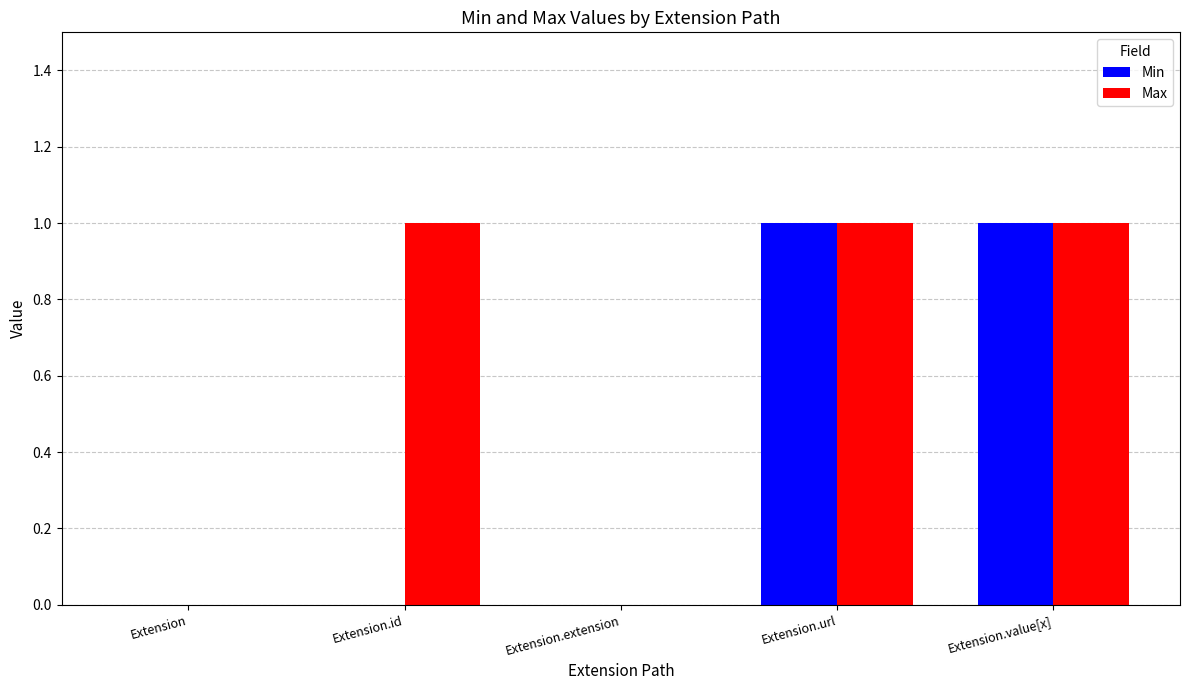

Is the value of Min at Extension.extension greater than the value of Max at Extension.id?

No